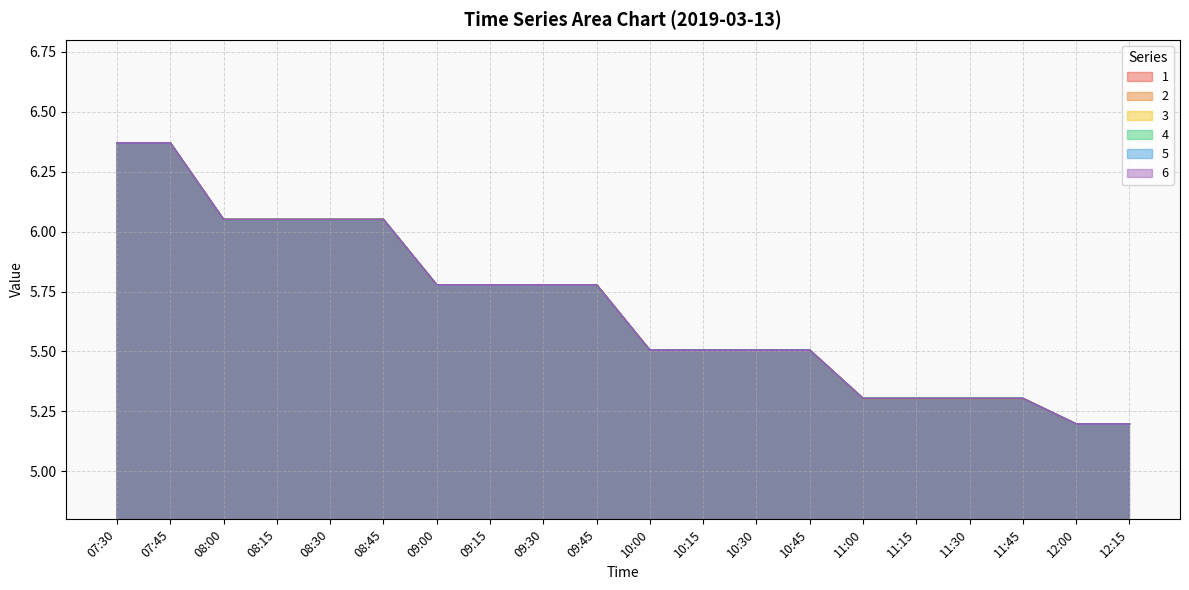

True or false: 2 has a value of 5.8 at 09:30.

True